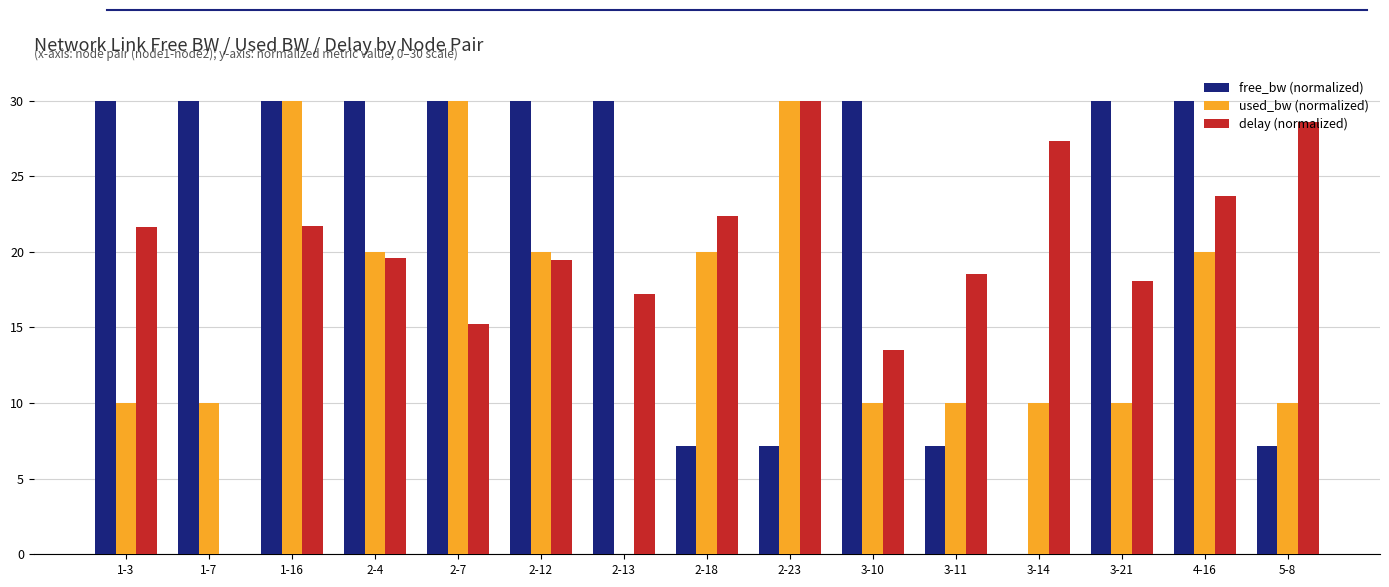

The delay (normalized) series shows 5.7 at 1-3. True or false?

False